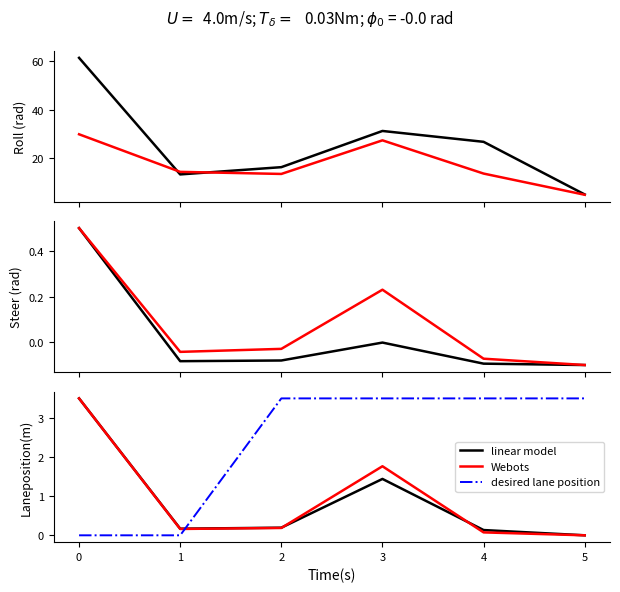

What value does the desired lane position series have at 2?

3.5